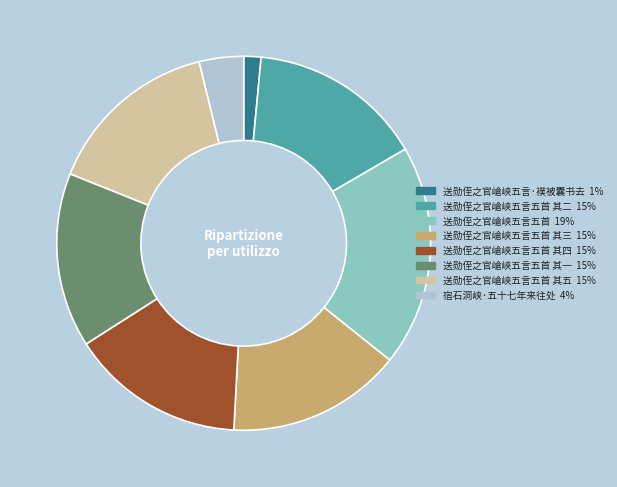

Is there any slice that represents more than half of the pie?

No